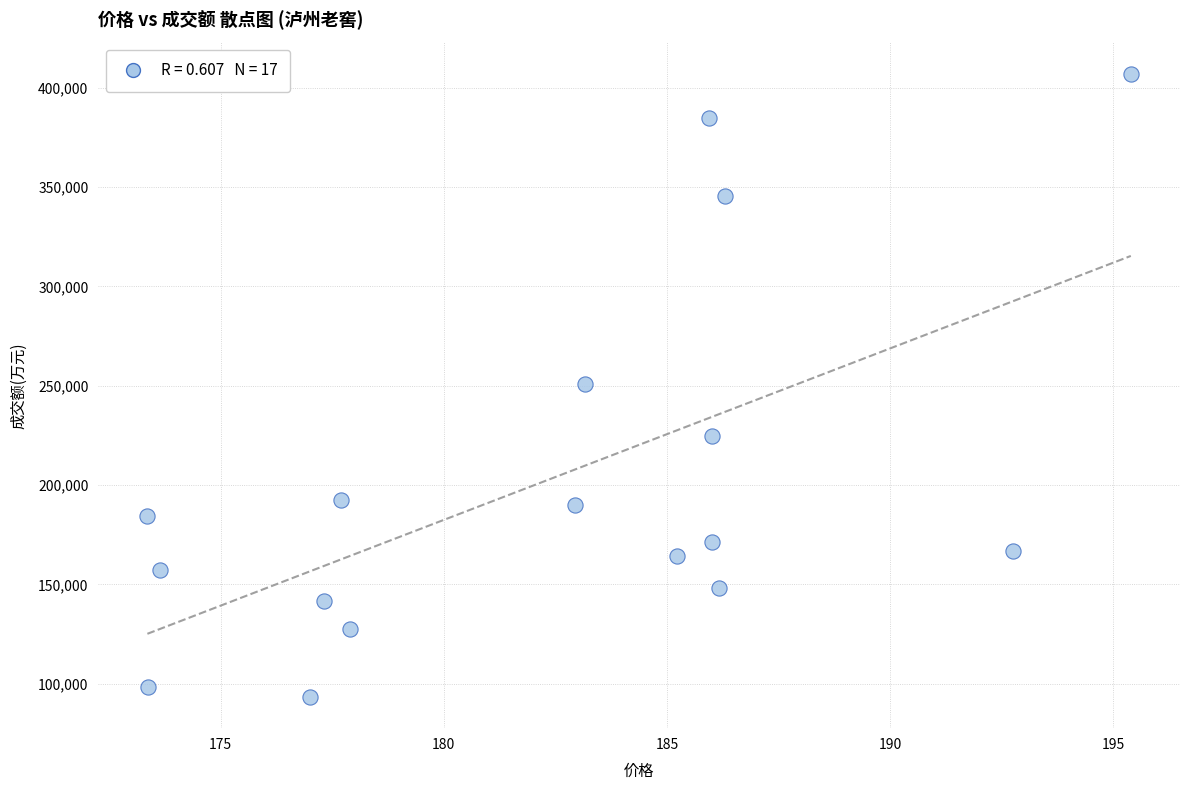

What is the range of Y values (max minus min)?

313835